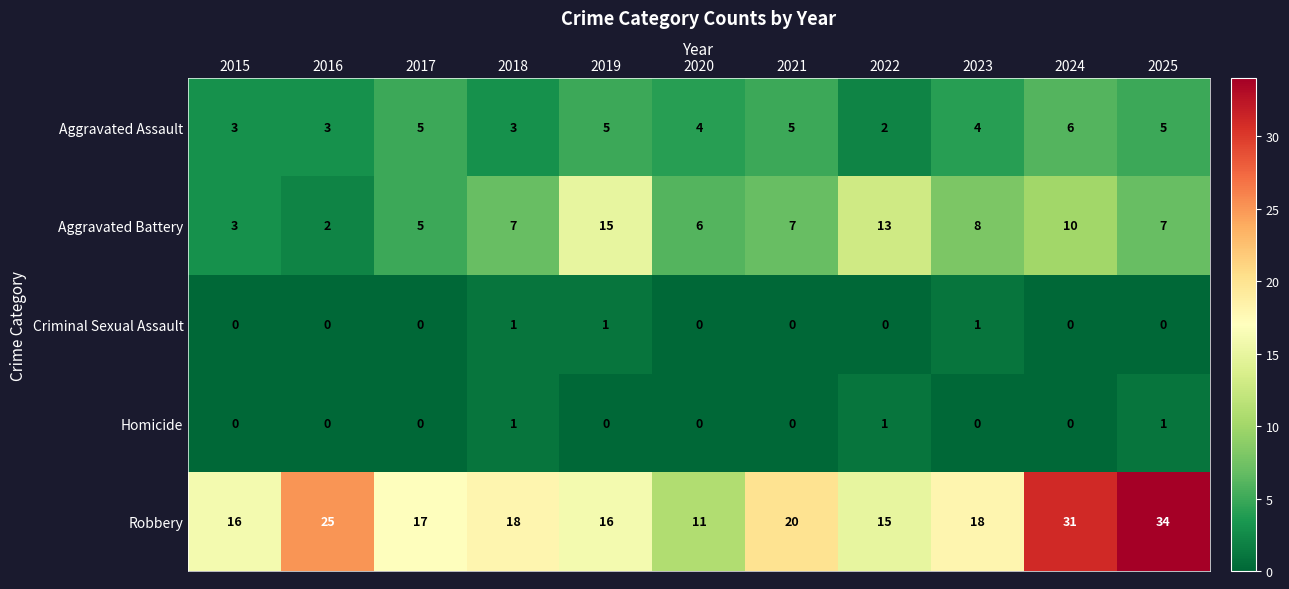

What is the average value of the Robbery series?

20